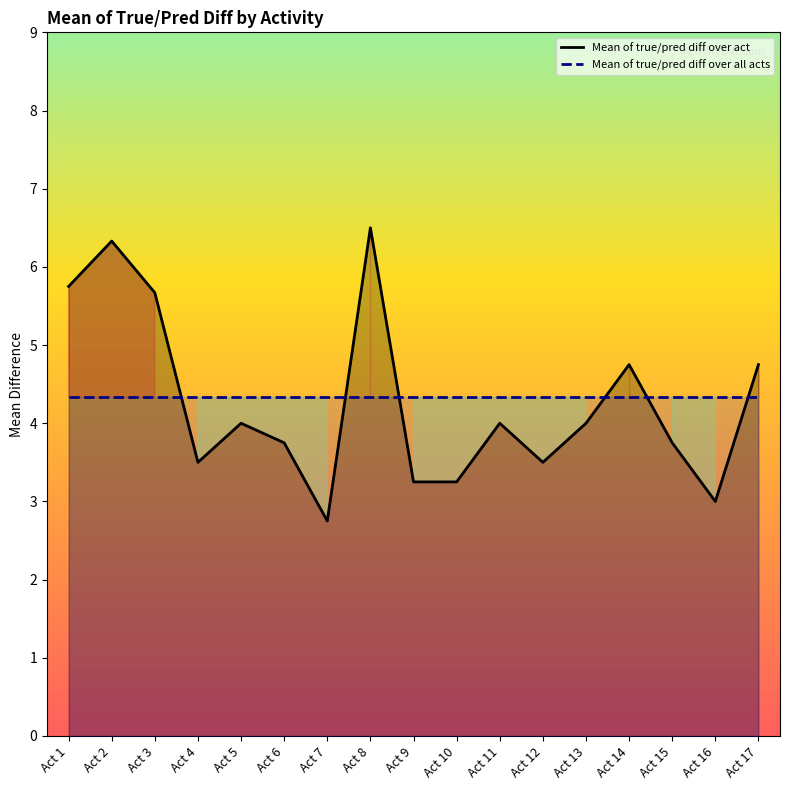

What is the value of the Mean of true/pred diff over act point at the 10th from the left?

3.2